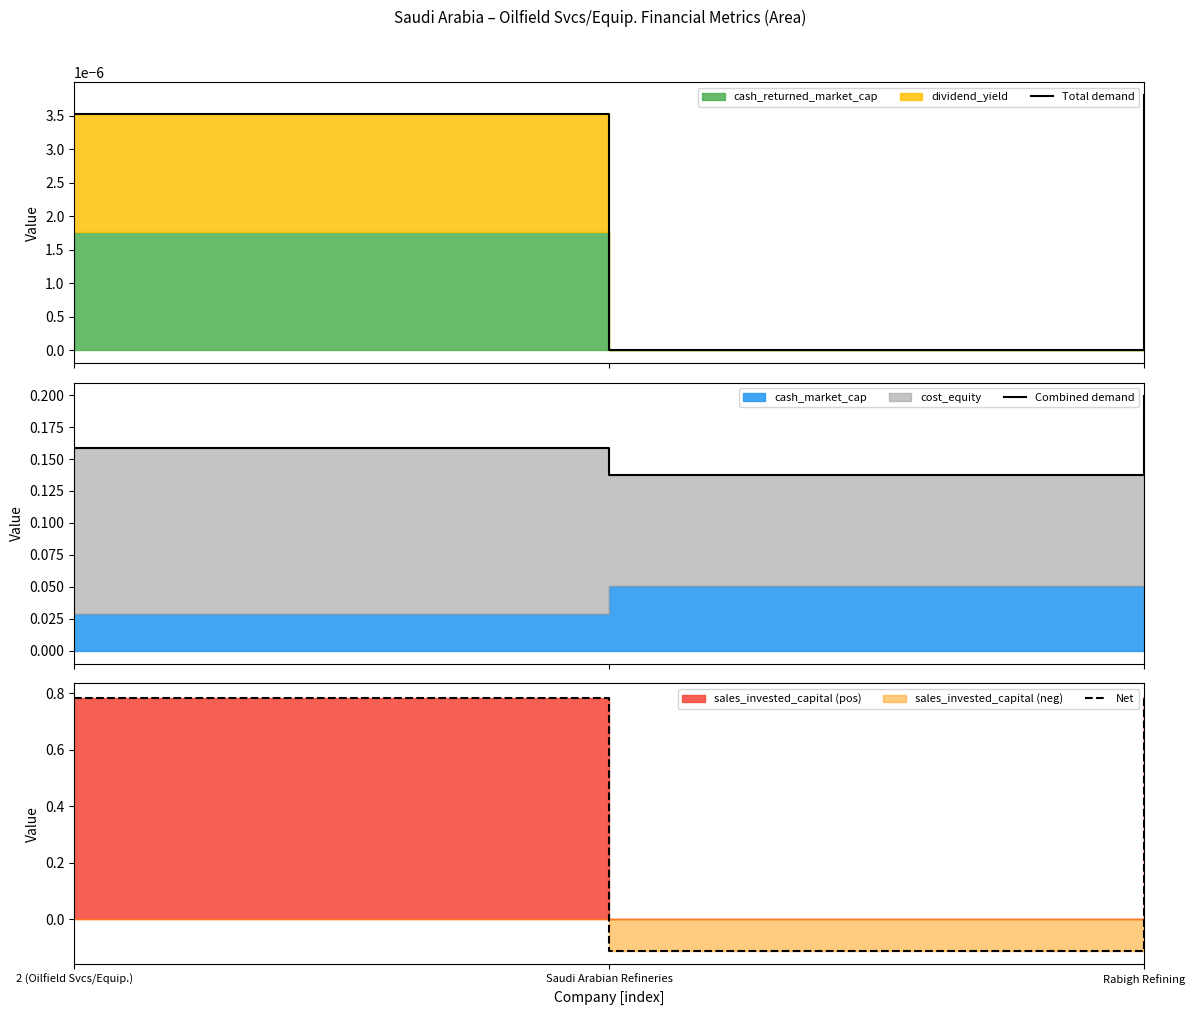

Which series has the largest total across all categories?

Net